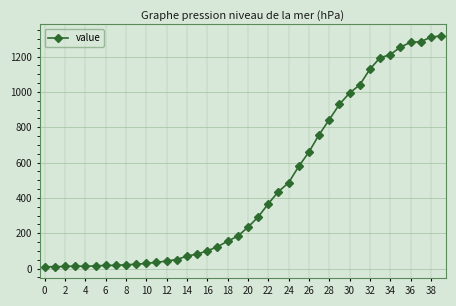

What is the sum of all values?

18633